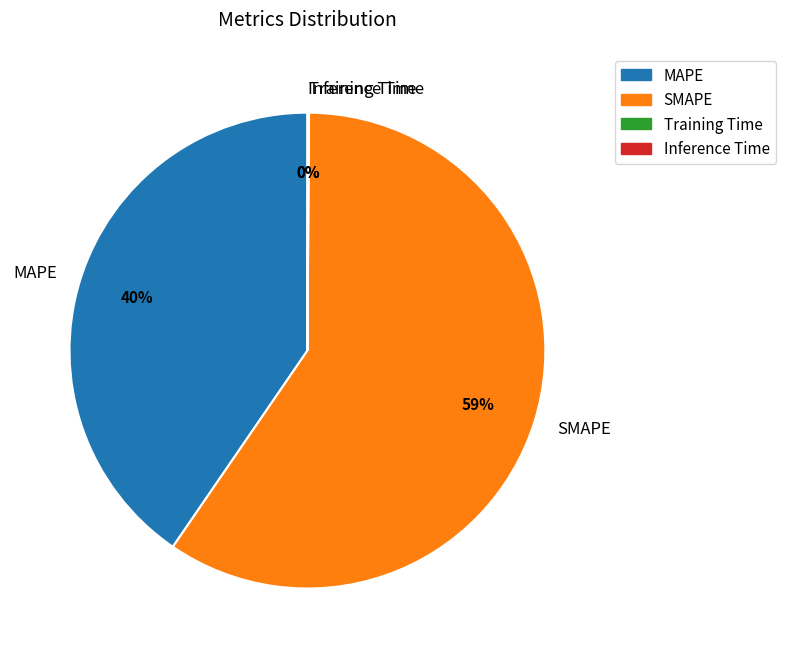

Is there any slice that represents more than half of the pie?

Yes